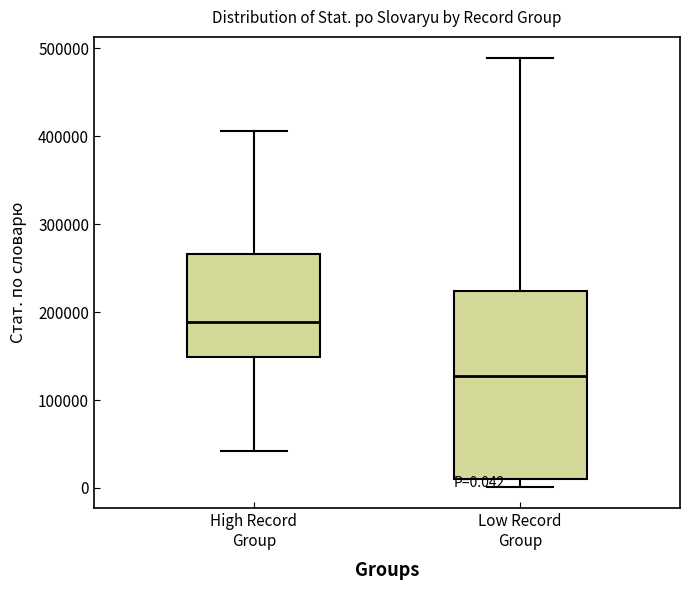

Which box has the highest median line?

High Record Group